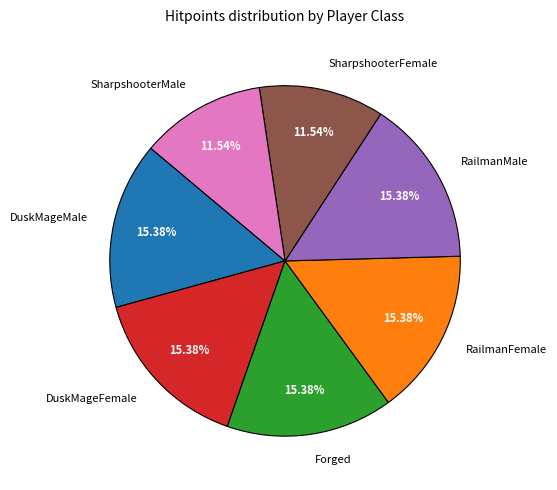

To the nearest percent, what portion does RailmanMale represent?

15%